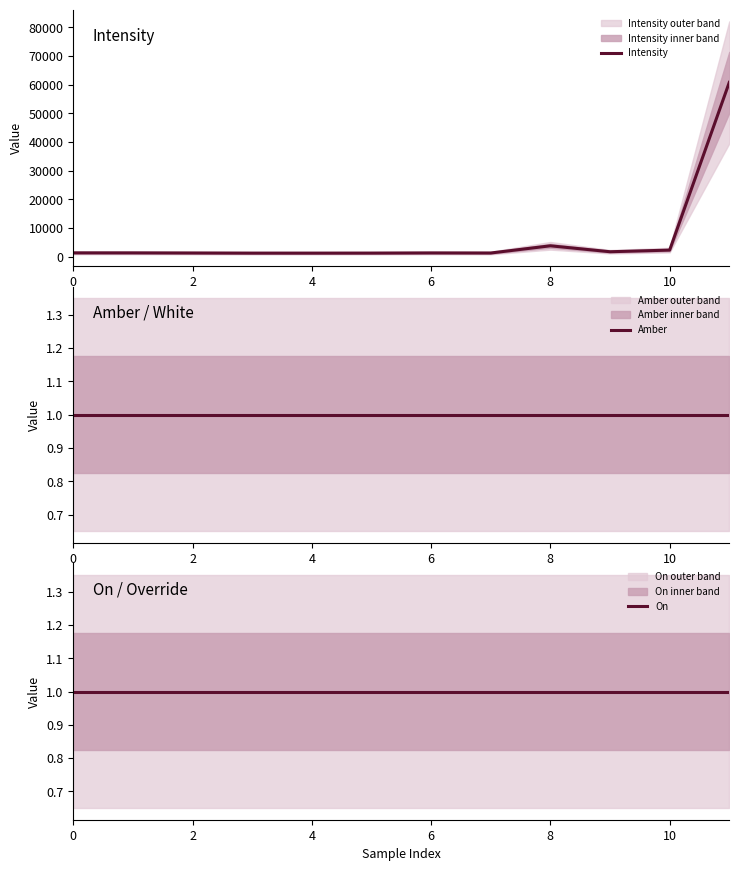

Is it true that Intensity equals 2173.8 at 6?

False